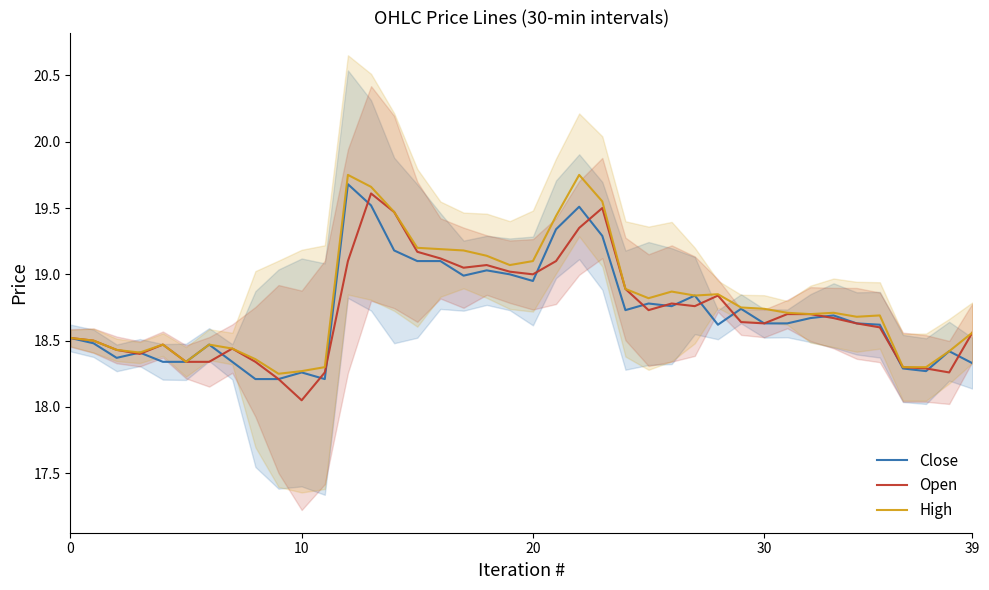

At which label does Close reach its peak?

12